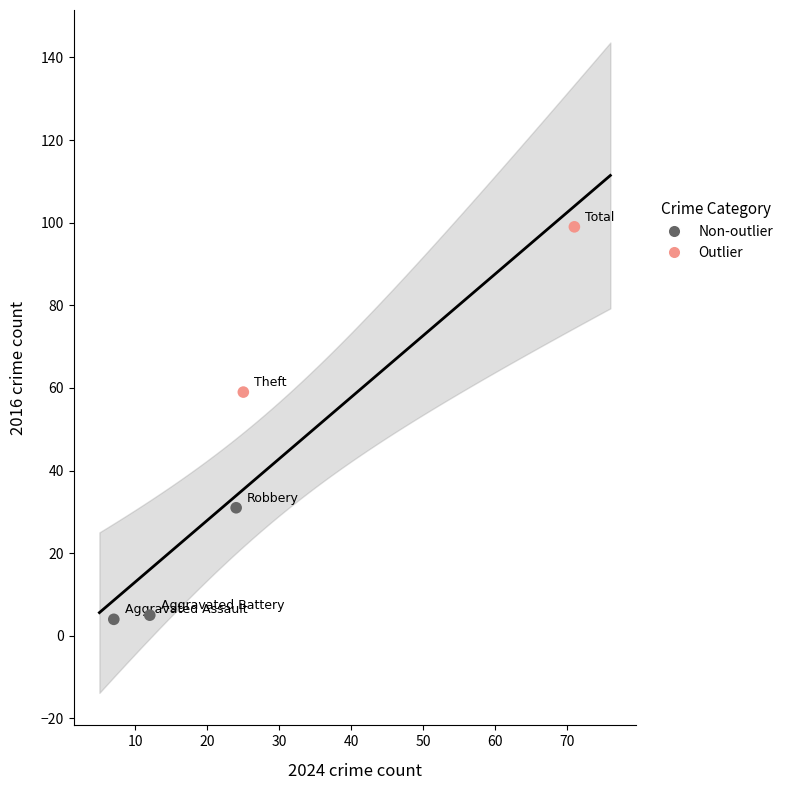

What are all the series names shown in the legend?

Non-outlier, Outlier